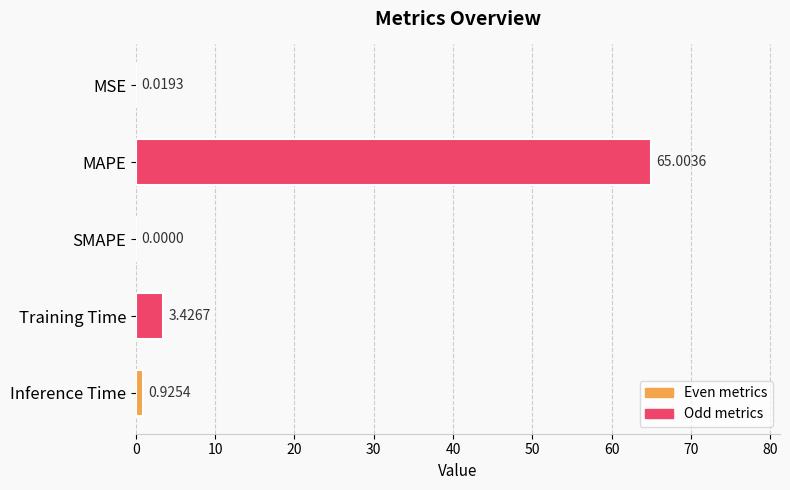

What is the sum of the values at Training Time and Inference Time?

4.4